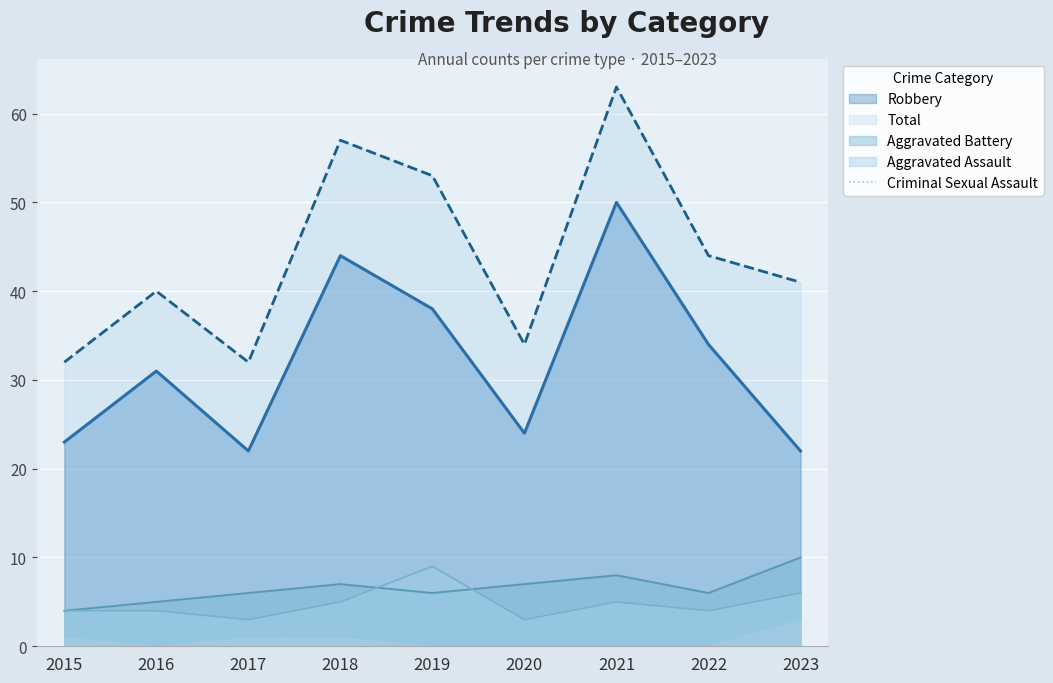

How many lines are shown in the chart?

5